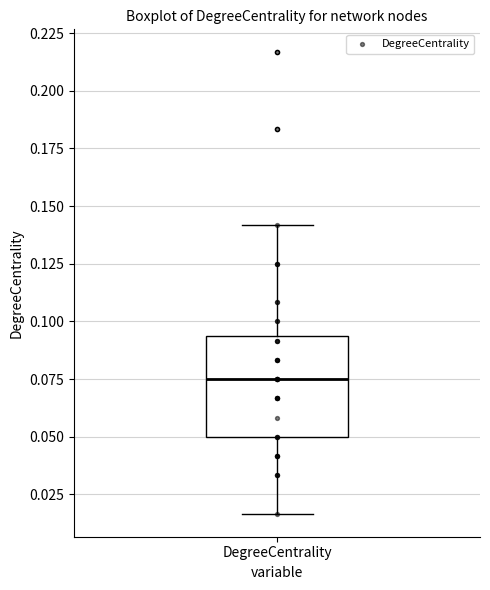

Where is the upper edge of the box for DegreeCentrality on the y-axis? The values are not printed on the chart, so give them approximately, as read against the axis.

0.095